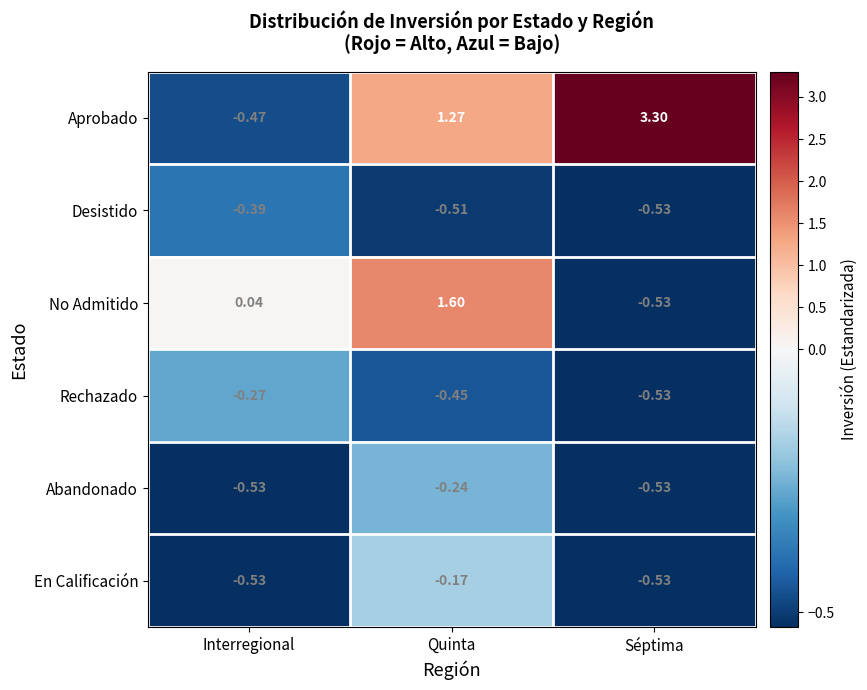

List the series in order of their peak value, lowest first.

Desistido, Rechazado, Abandonado, En Calificación, No Admitido, Aprobado